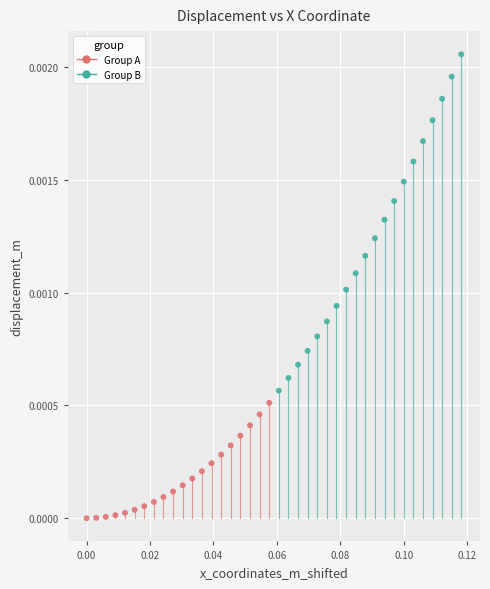

Which series reaches the minimum Y coordinate?

Group A